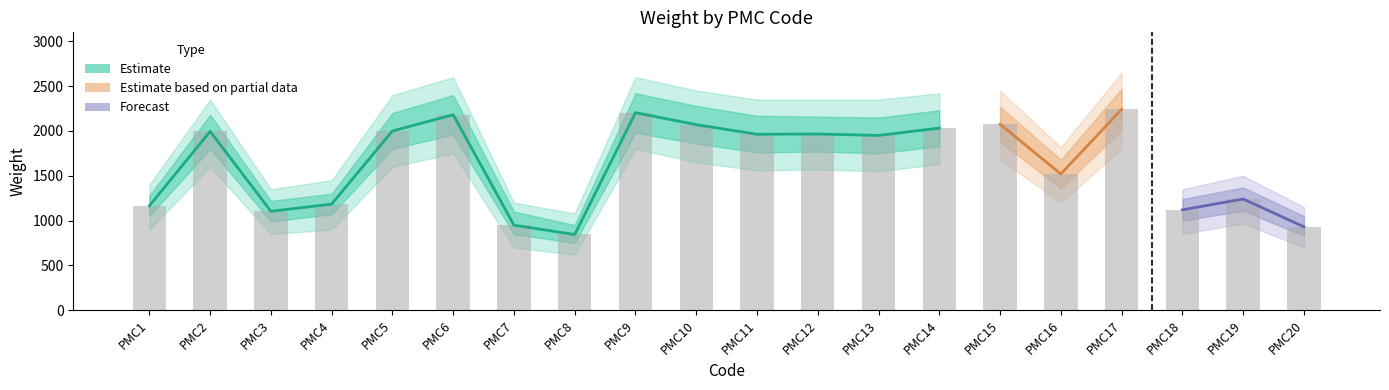

How many values exceed 1963?

9